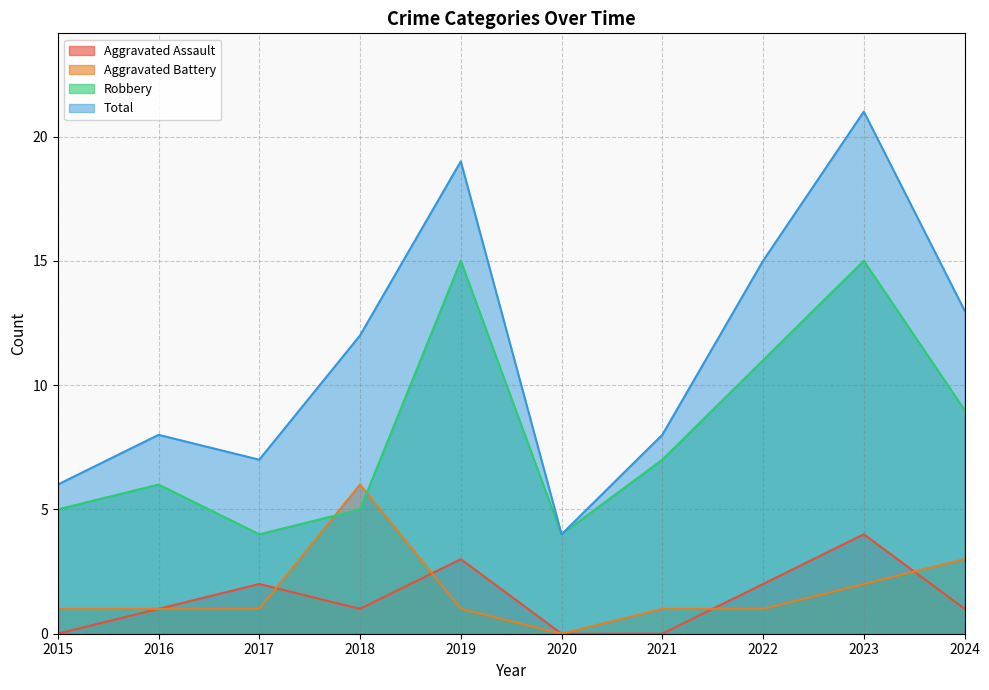

True or false: Robbery and Aggravated Assault intersect in this chart.

False